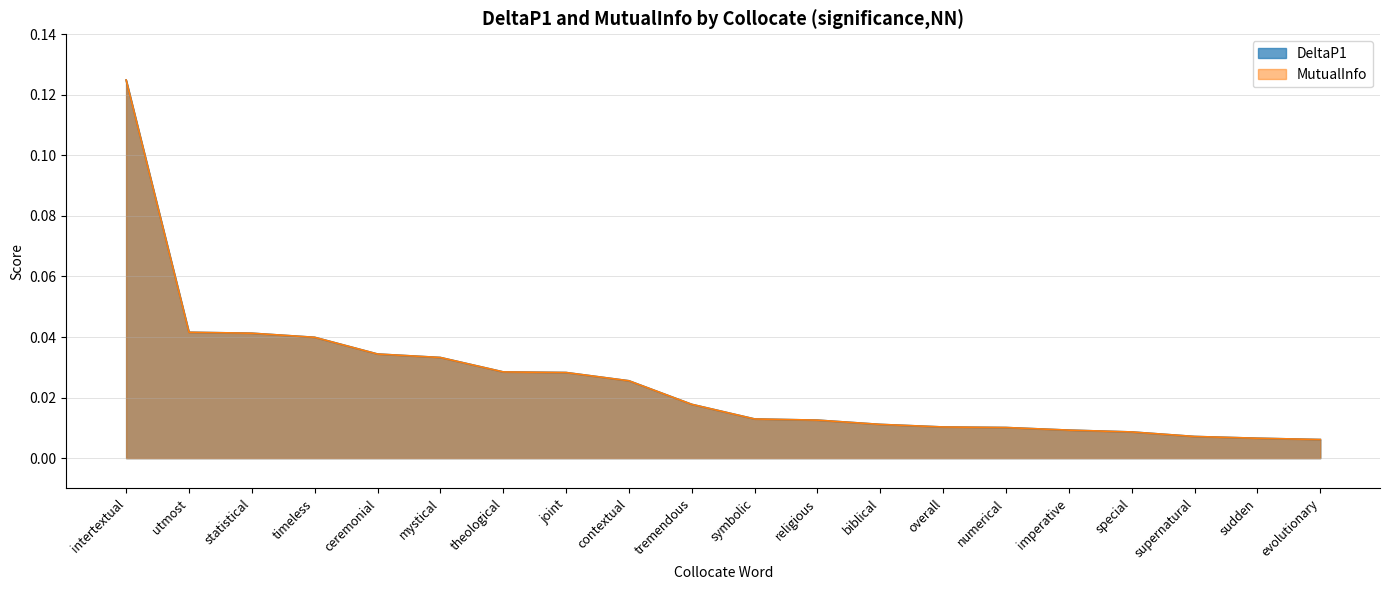

True or false: DeltaP1 and MutualInfo cross at least once.

False